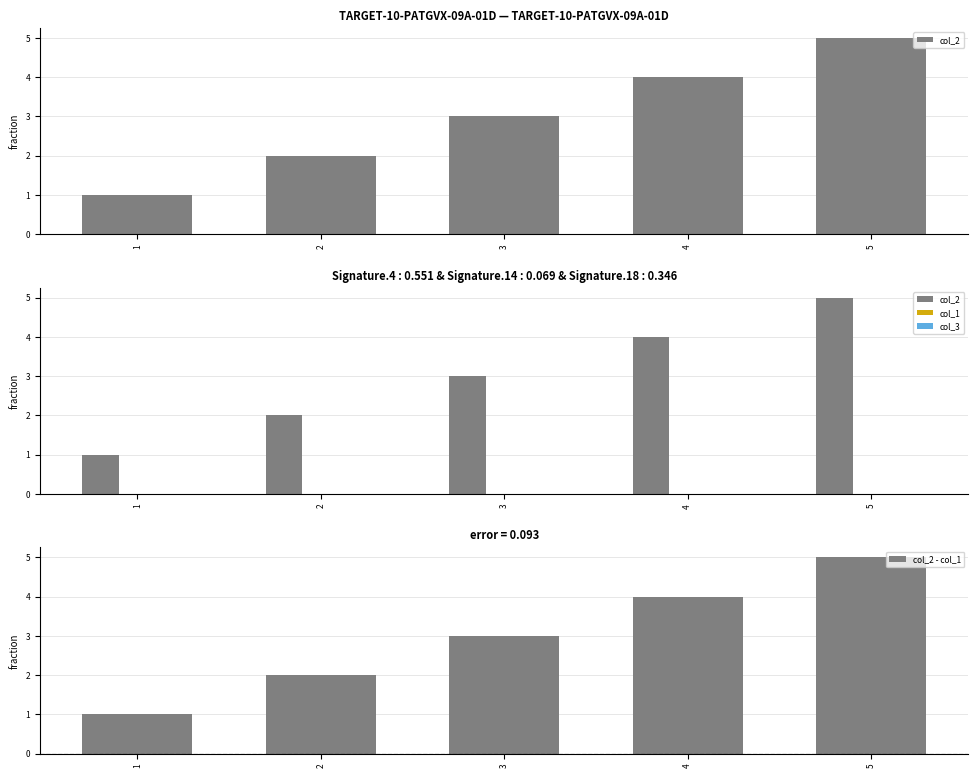

At which category is the sum across all series the highest?

5